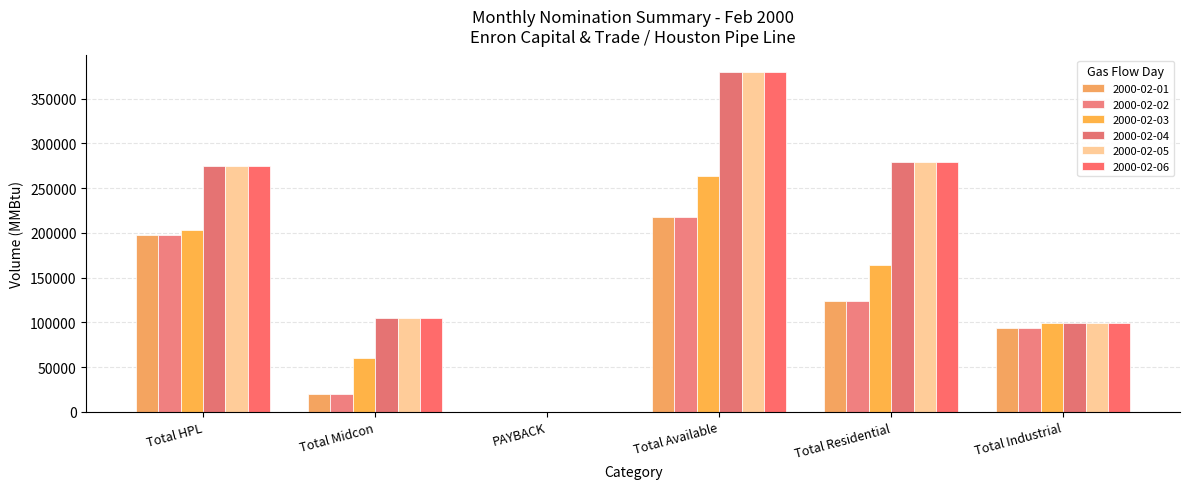

What is the sum of the 2000-02-02 values at Total Midcon and Total Residential?

143605